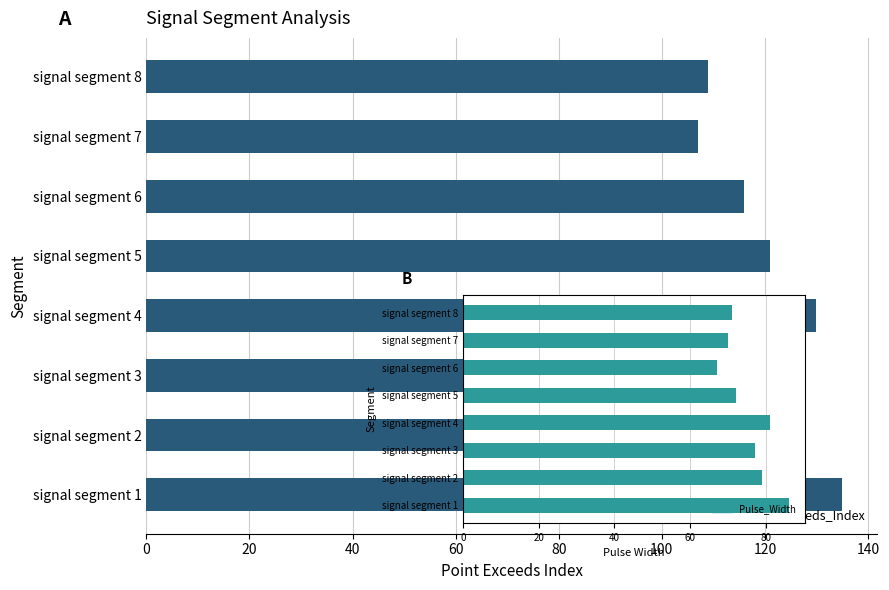

What is the maximum value shown in the chart?

135